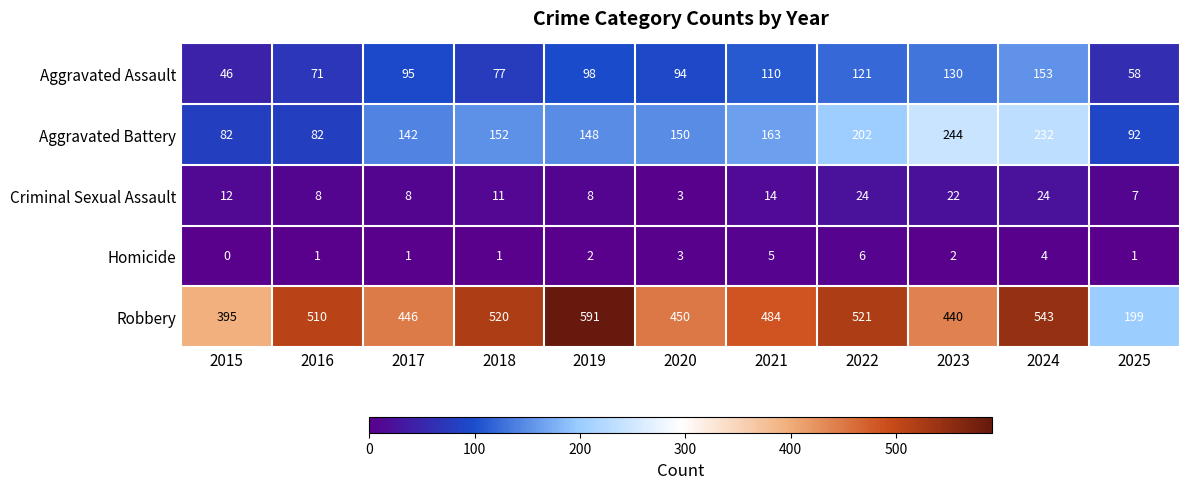

List the series in order of their peak value, lowest first.

Homicide, Criminal Sexual Assault, Aggravated Assault, Aggravated Battery, Robbery